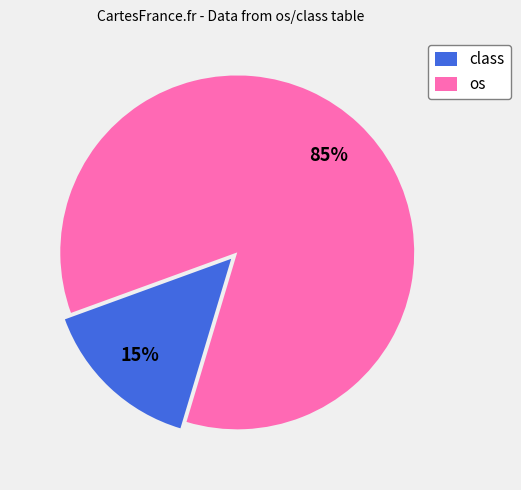

Which slice represents more than half of the pie?

os